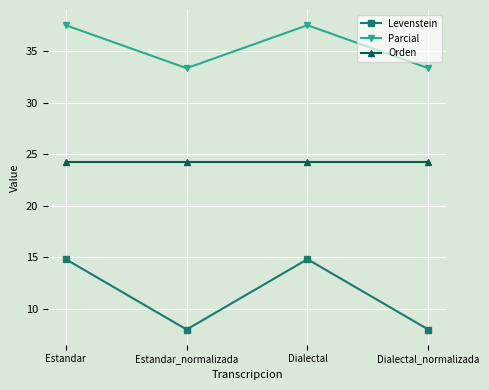

What are all the series names shown in the legend?

Levenstein, Parcial, Orden